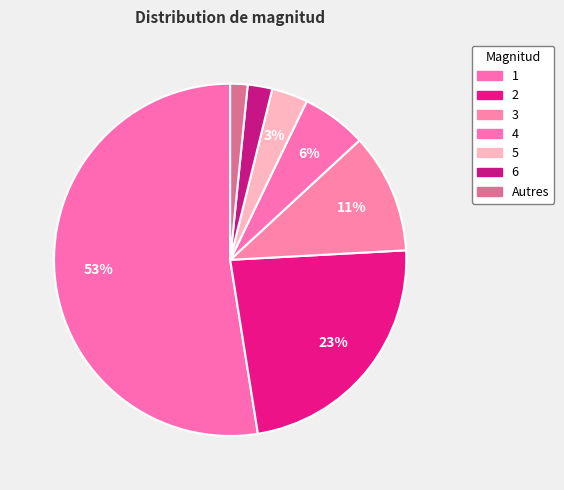

What is the largest slice in the pie chart?

1